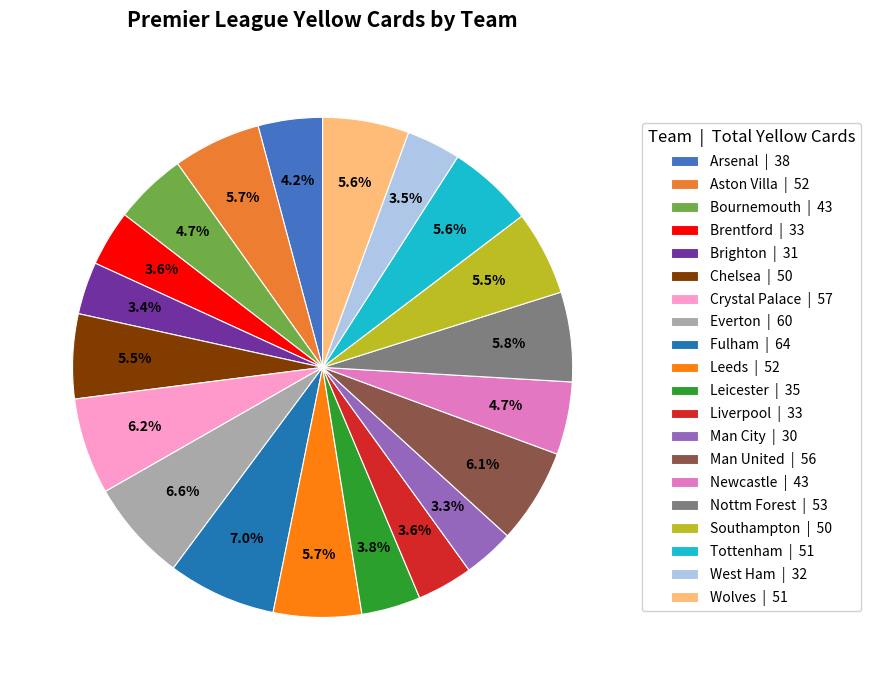

What is the largest slice in the pie chart?

Fulham